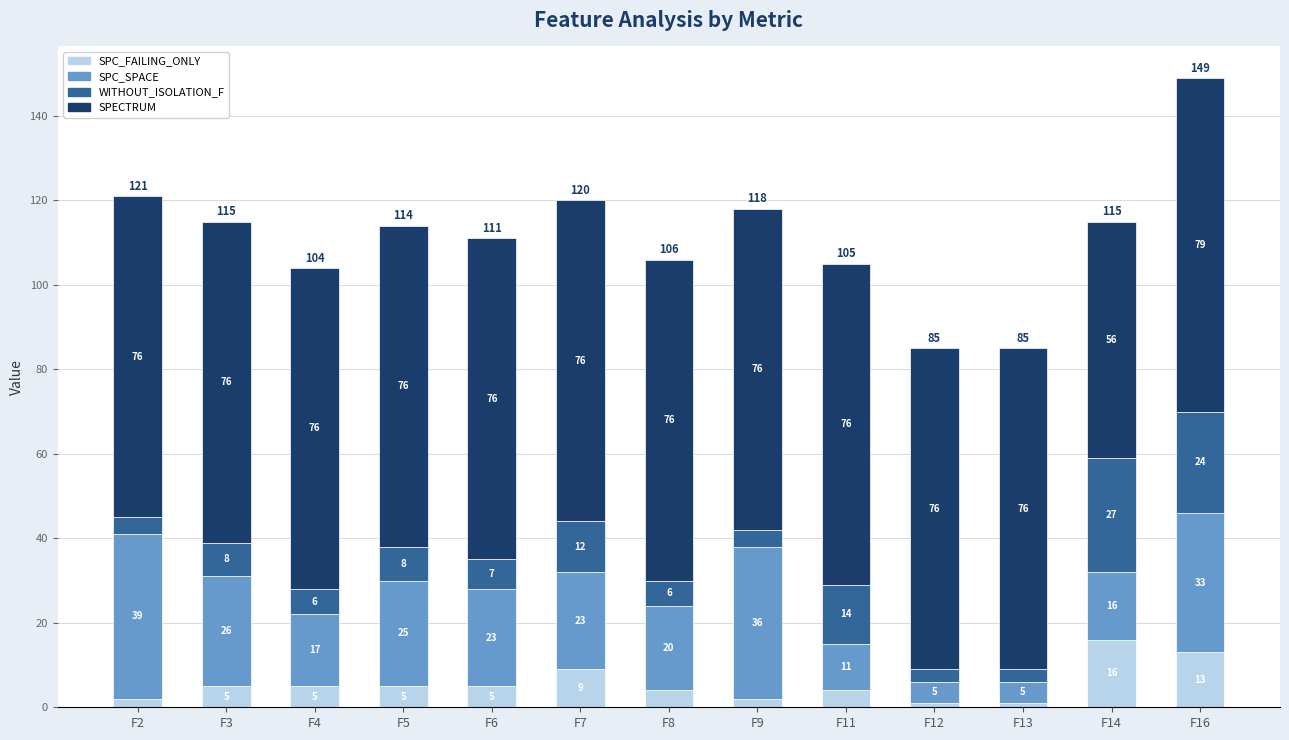

Reading left to right, list the values for the SPC_FAILING_ONLY series.

2	5	5	5	5	9	4	2	4	1	1	16	13